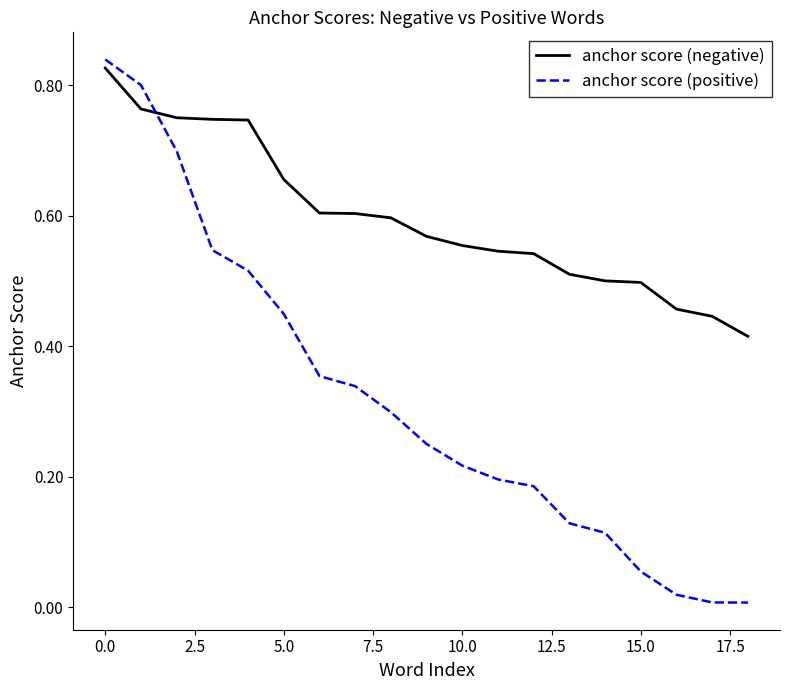

Which series has the largest range (max minus min)?

anchor score (positive)